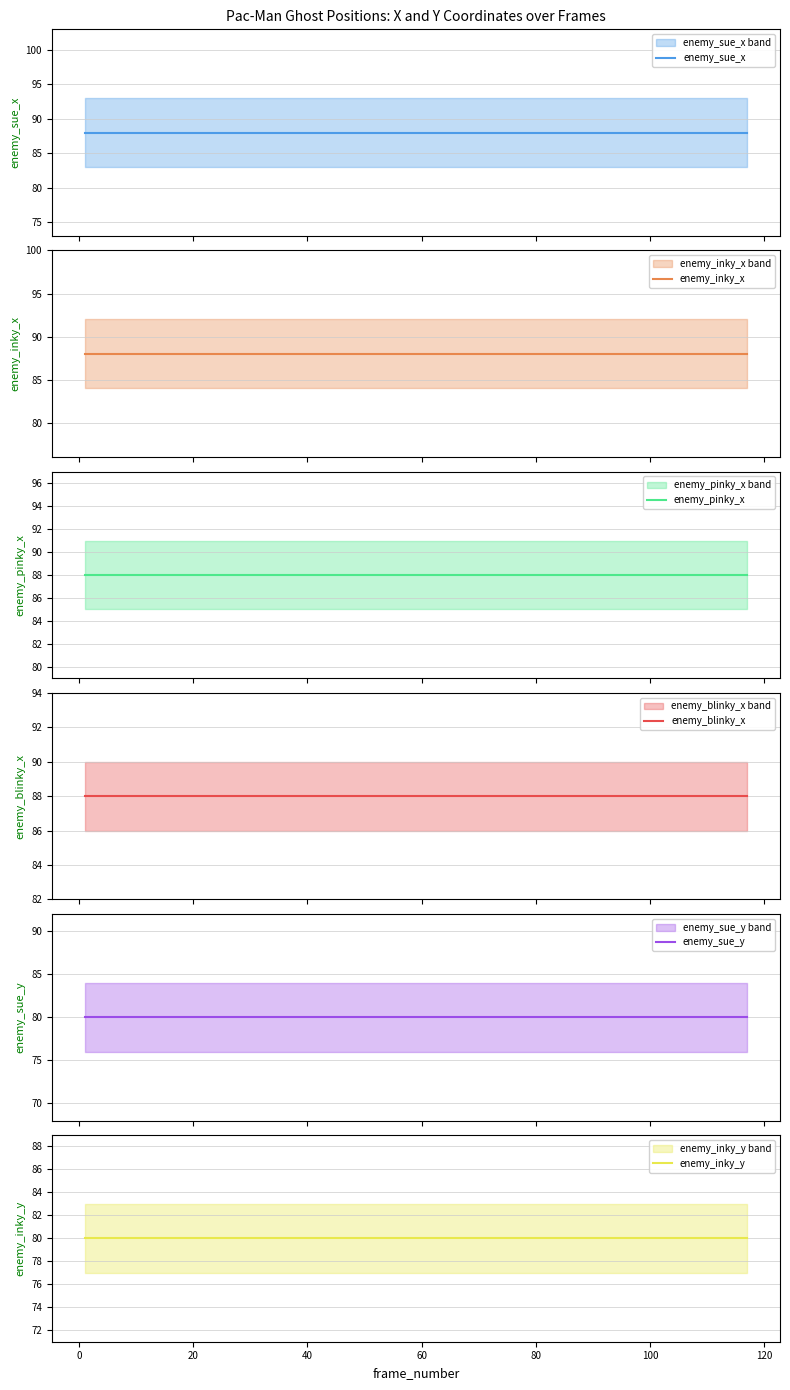

What is the smallest value displayed?

80